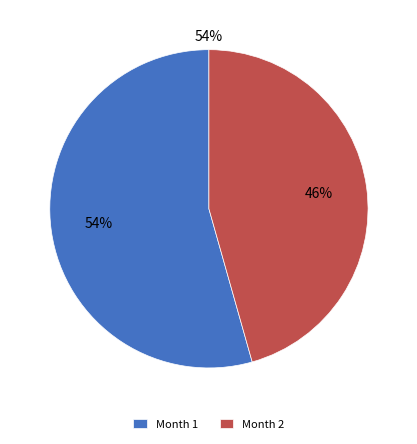

To the nearest percent, what is the average slice percentage?

50%